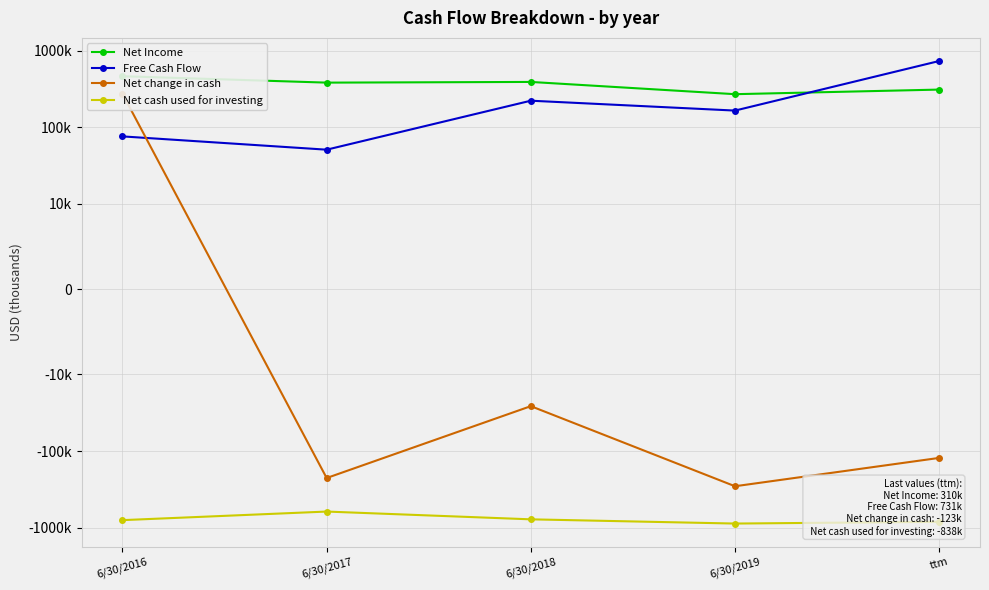

What is the sum of the Net change in cash values at 6/30/2017 and 6/30/2016?

48000